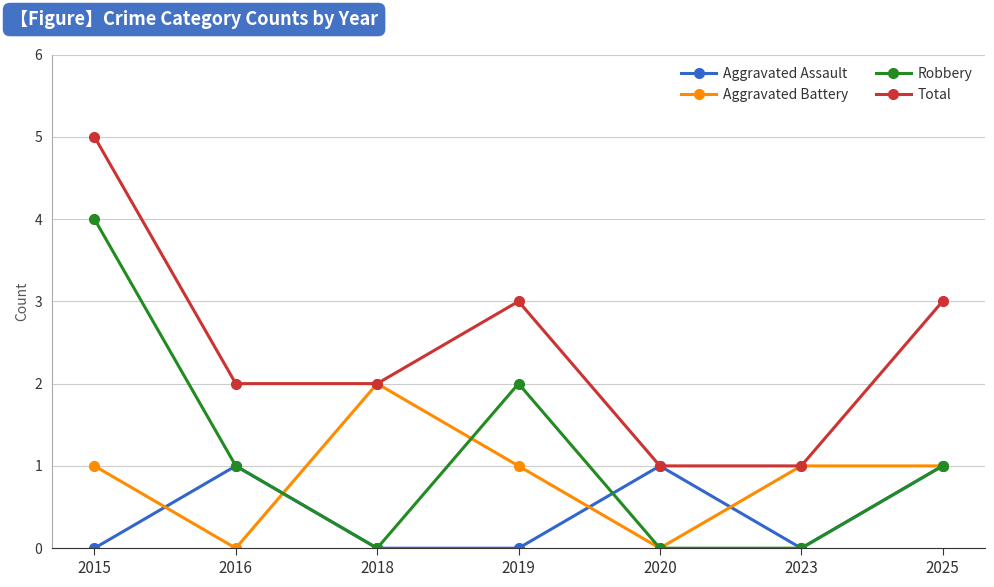

Reading right to left, list all the values displayed in this chart.

Aggravated Assault: 2025=1	2023=0	2020=1	2019=0	2018=0	2016=1	2015=0
Aggravated Battery: 2025=1	2023=1	2020=0	2019=1	2018=2	2016=0	2015=1
Robbery: 2025=1	2023=0	2020=0	2019=2	2018=0	2016=1	2015=4
Total: 2025=3	2023=1	2020=1	2019=3	2018=2	2016=2	2015=5